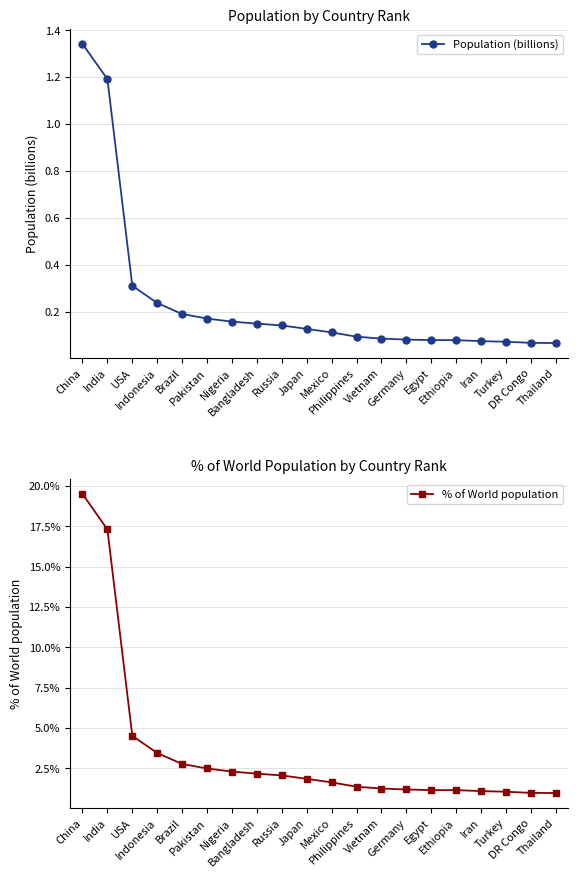

What are all the series names shown in the legend?

Population (billions), % of World population